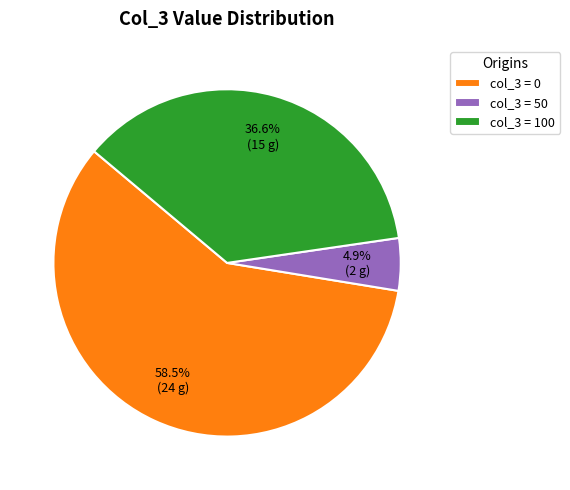

Does any single category account for the majority?

Yes